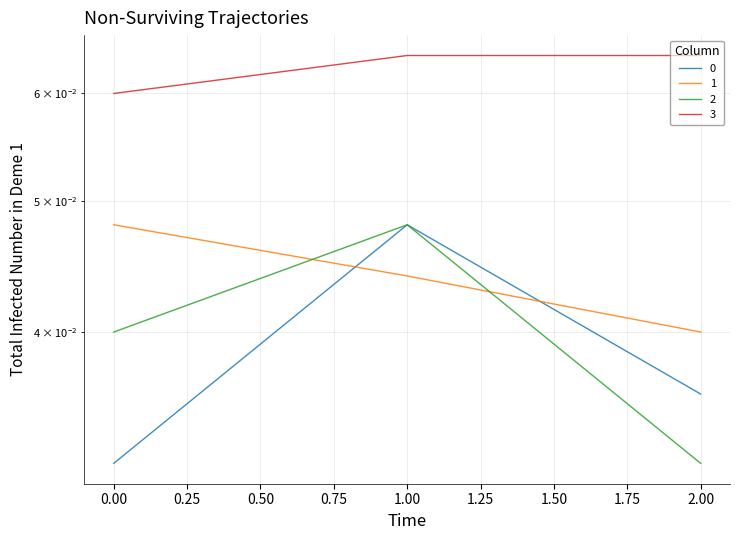

What is the value of the 3 point at the 3rd from the left?

0.1